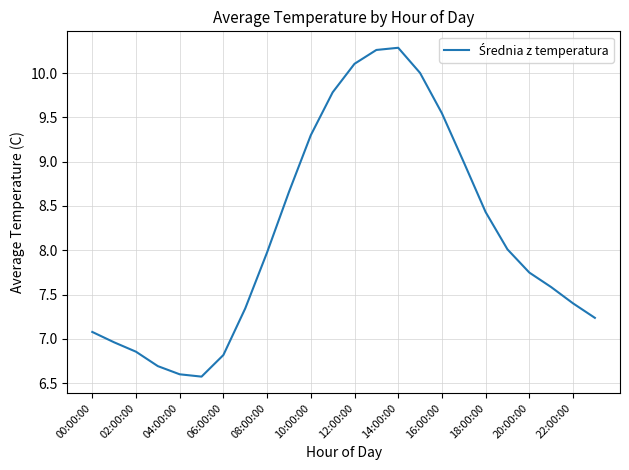

What is the maximum value shown in the chart?

10.3